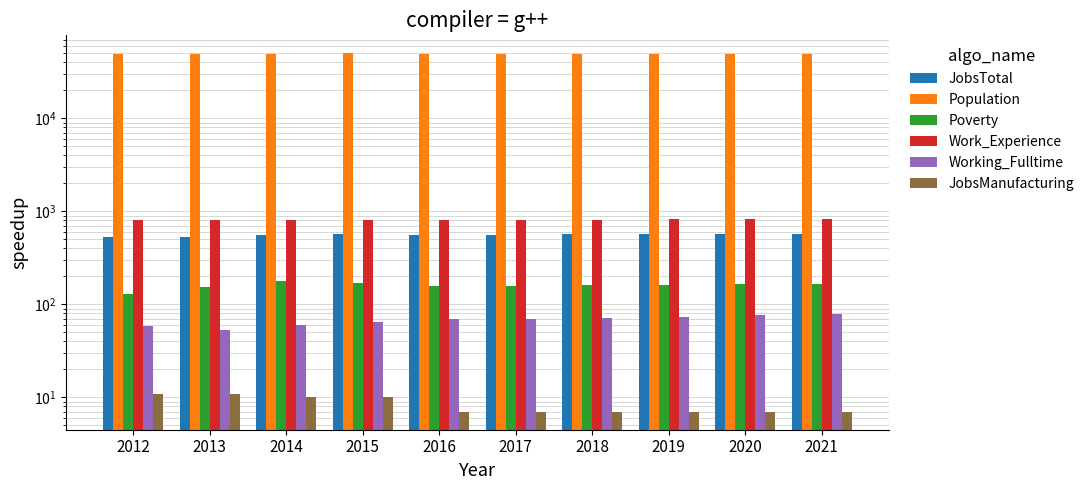

What is the value of the Poverty bar at the 8th from the left?

162